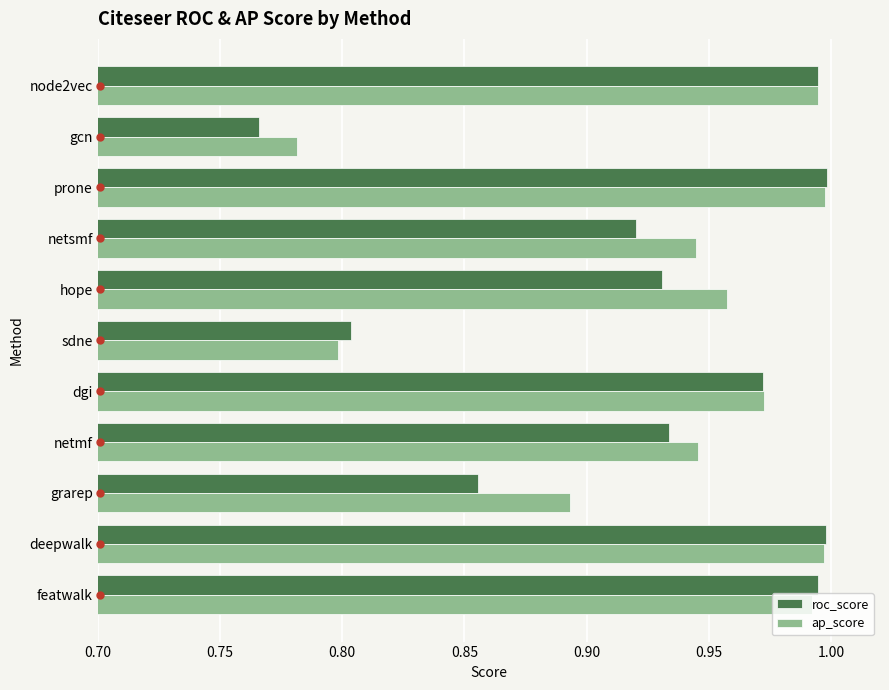

Which series has the widest spread of values?

roc_score